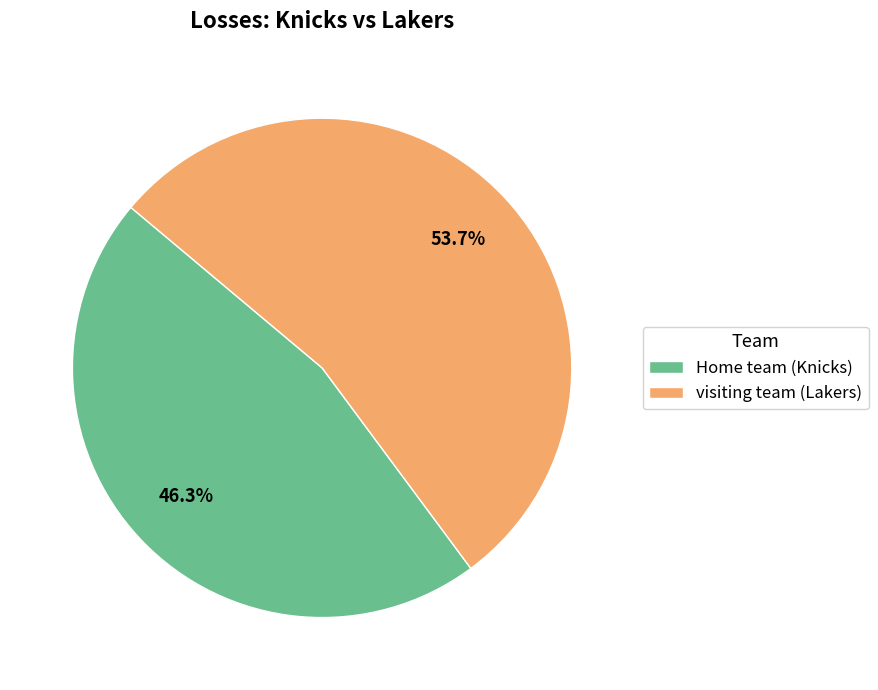

To the nearest percent, what portion does Home team (Knicks) represent?

46%